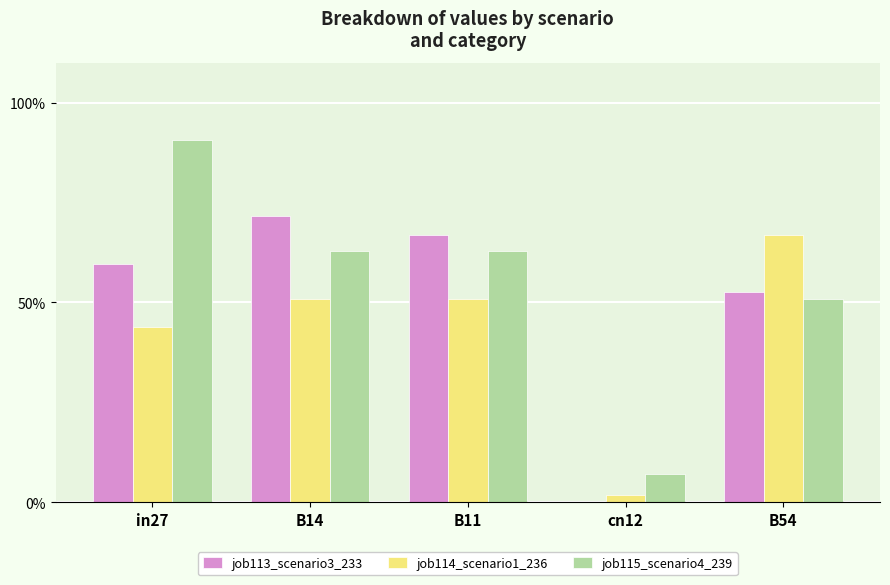

Which series has the widest spread of values?

job115_scenario4_239